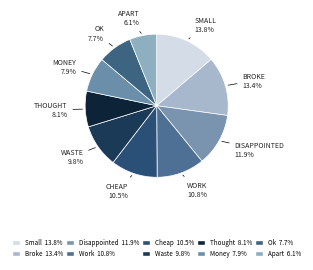

Which slice is the largest?

small